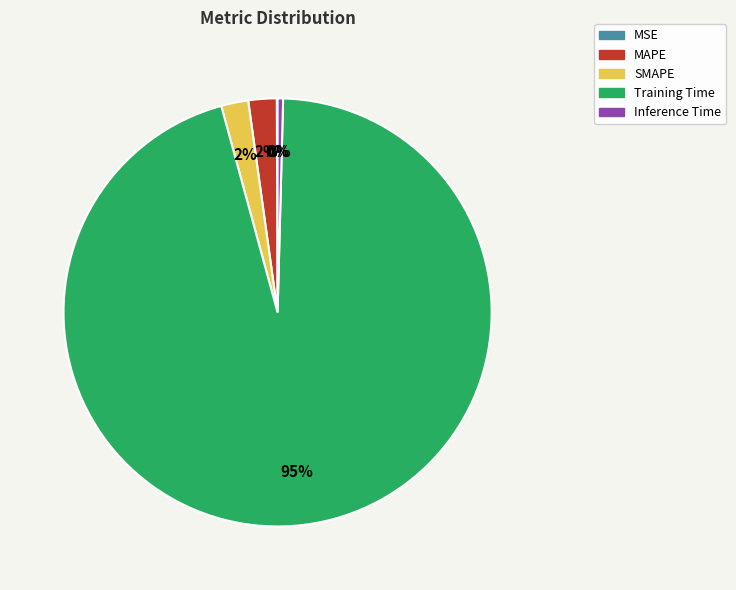

Which category accounts for the majority?

Training Time